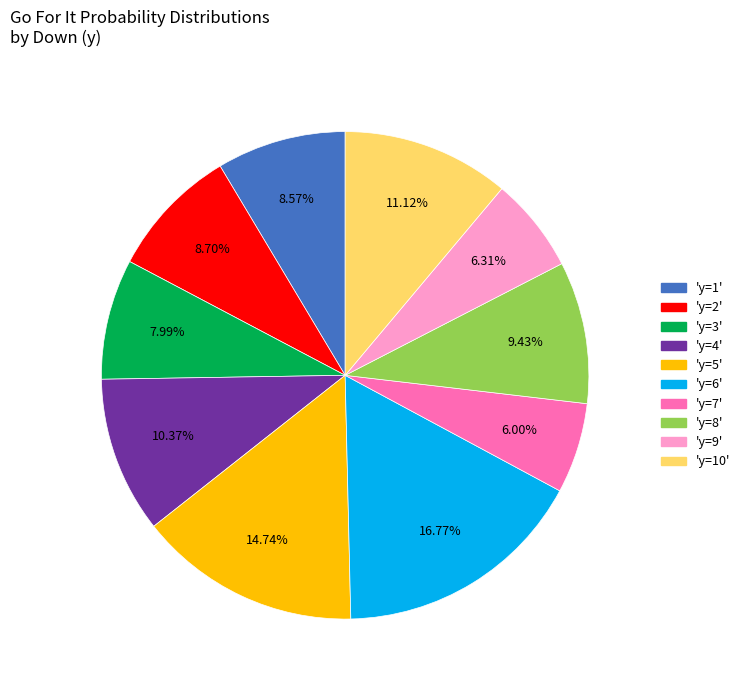

Does any single category account for the majority?

No